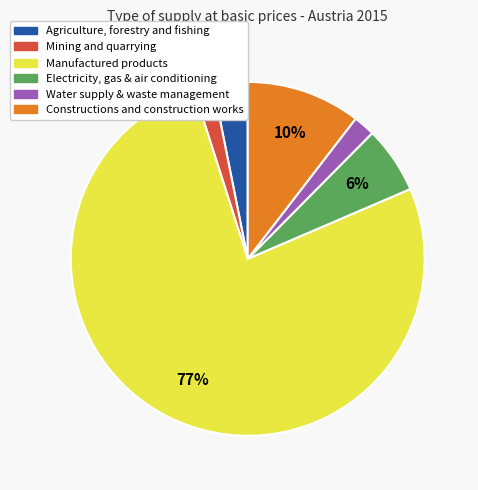

To the nearest percent, what is the difference between the largest and smallest slice percentages?

75%